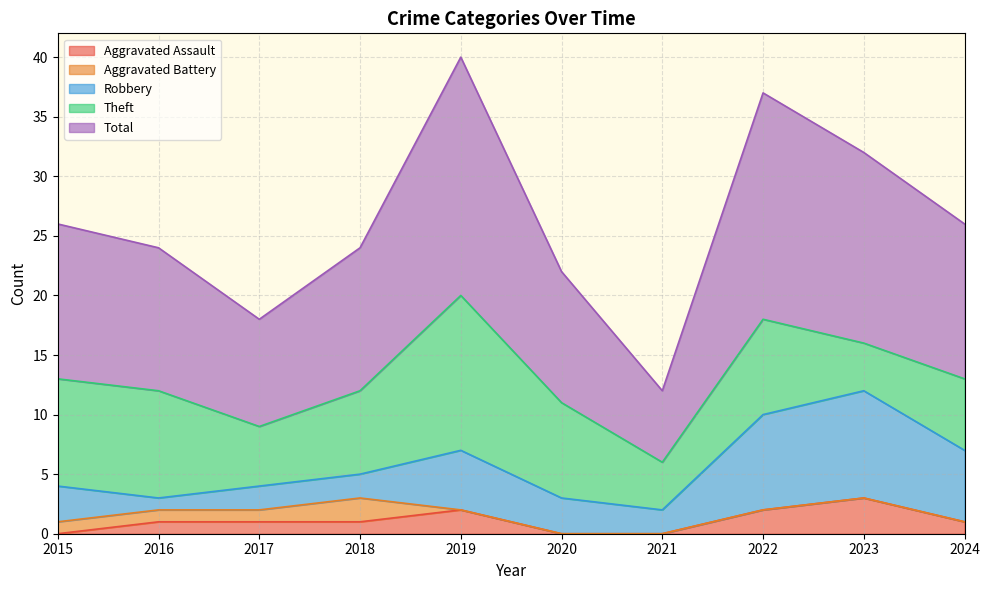

How many Aggravated Battery values are between 0 and 1?

9